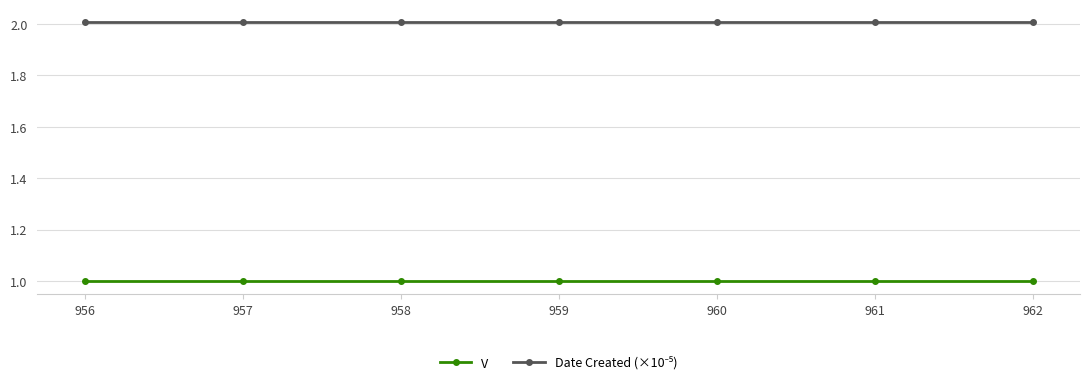

What is the highest value of the V series?

1.0